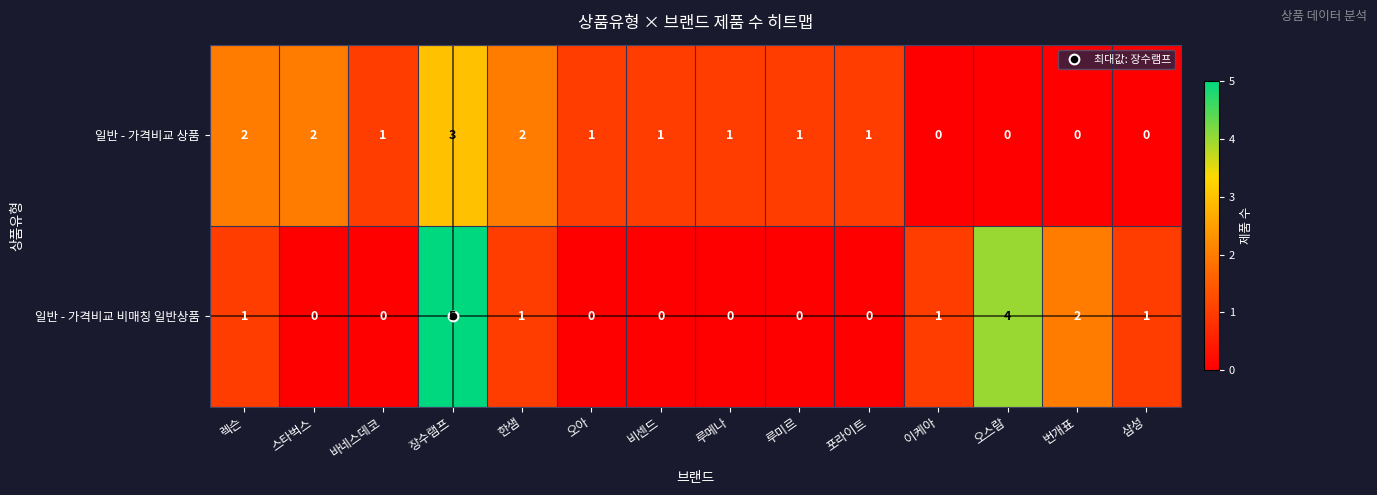

What is the maximum value shown in the chart?

5